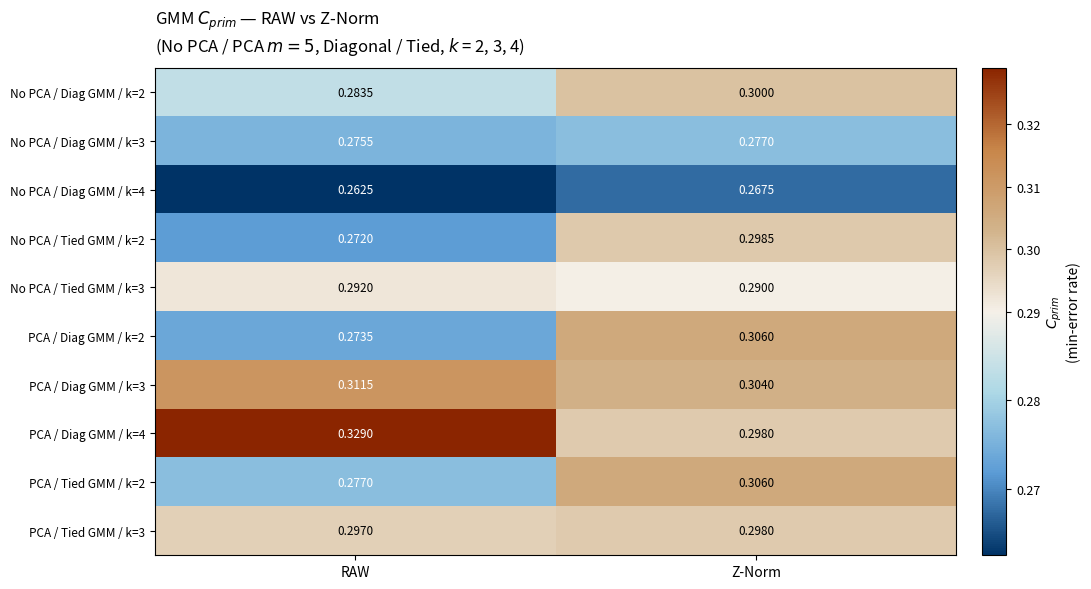

At which label does No PCA / Diag GMM / k=3 reach its minimum?

RAW